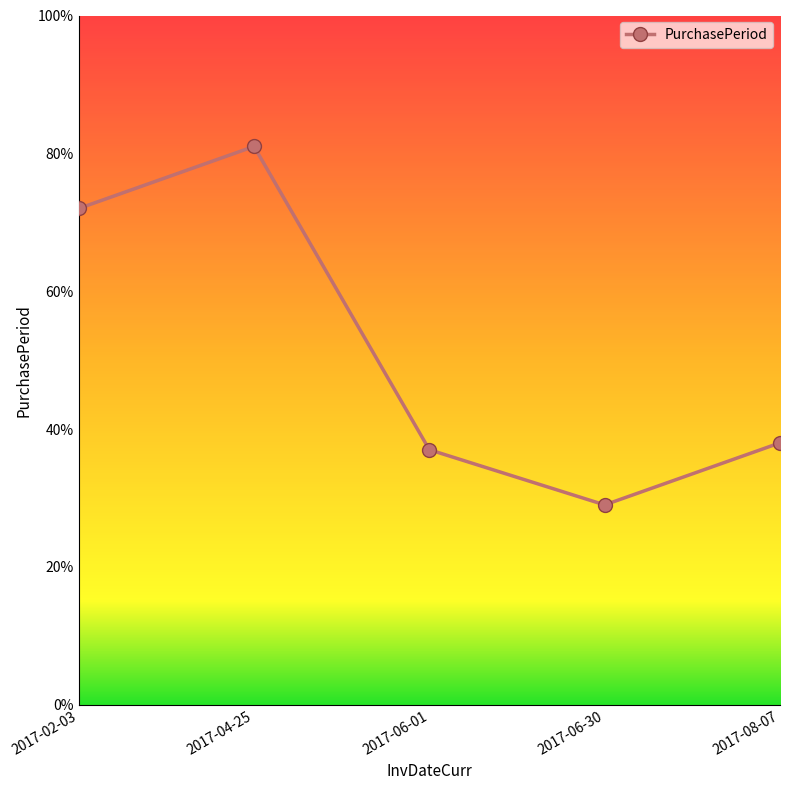

At which label does the data first exceed 38?

2017-02-03